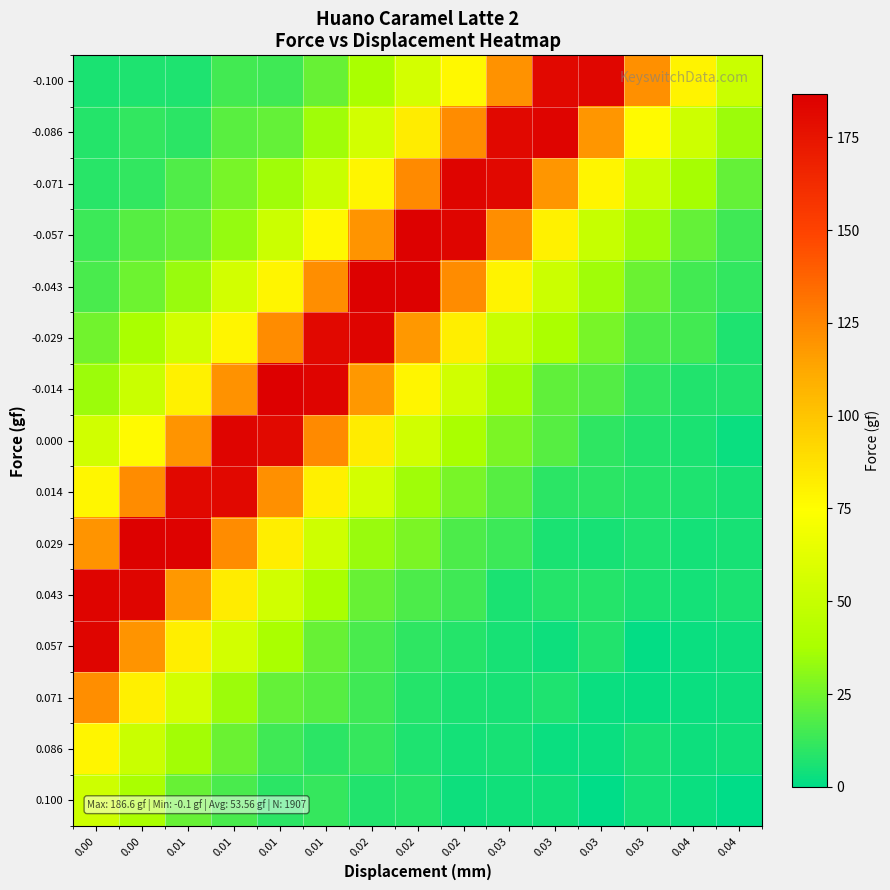

At how many categories does at least one series exceed 98?

13